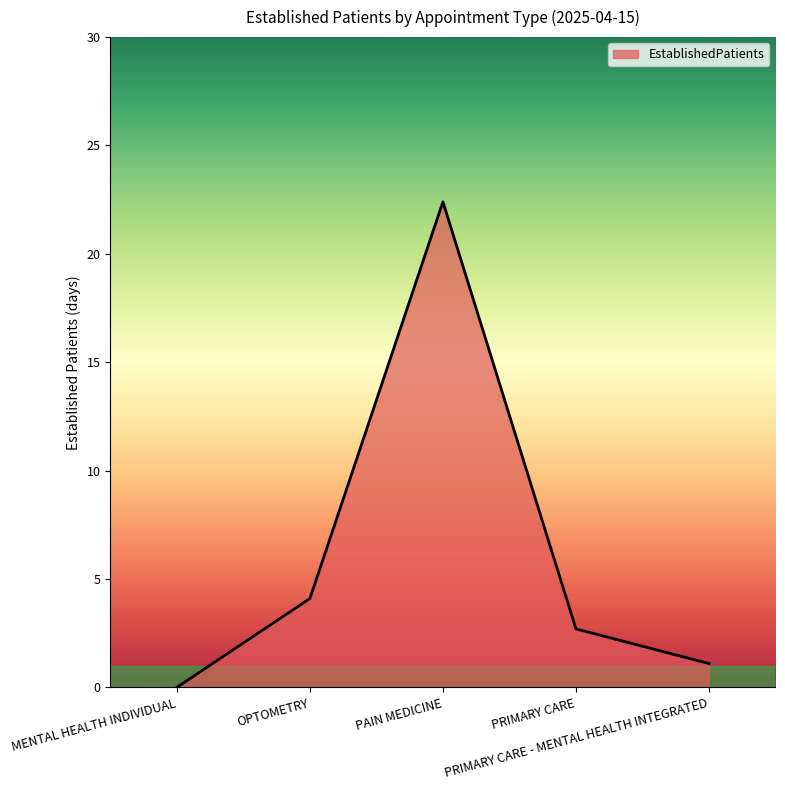

What is the greatest value displayed?

22.4